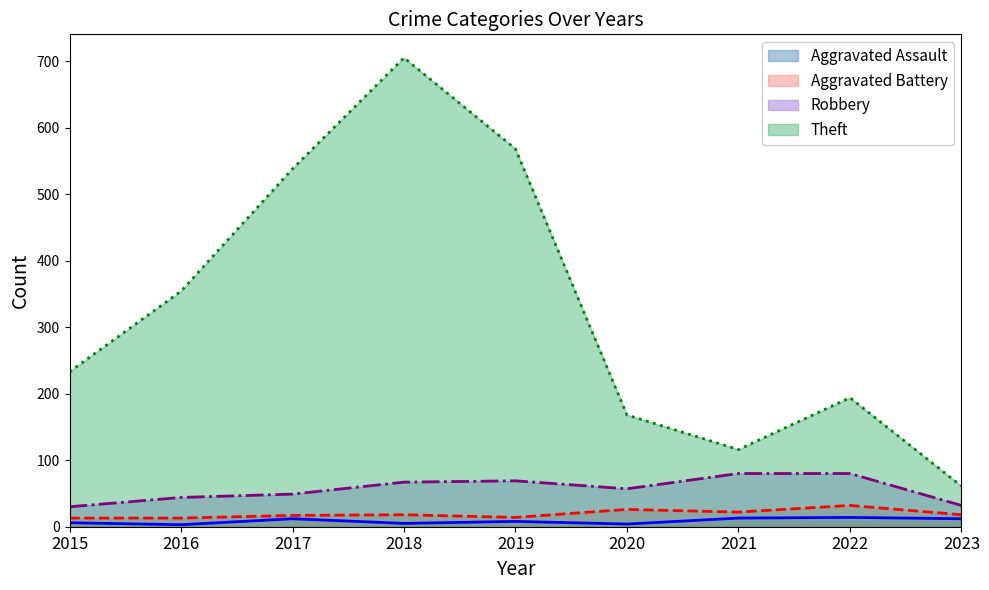

How many series are shown in this chart?

4